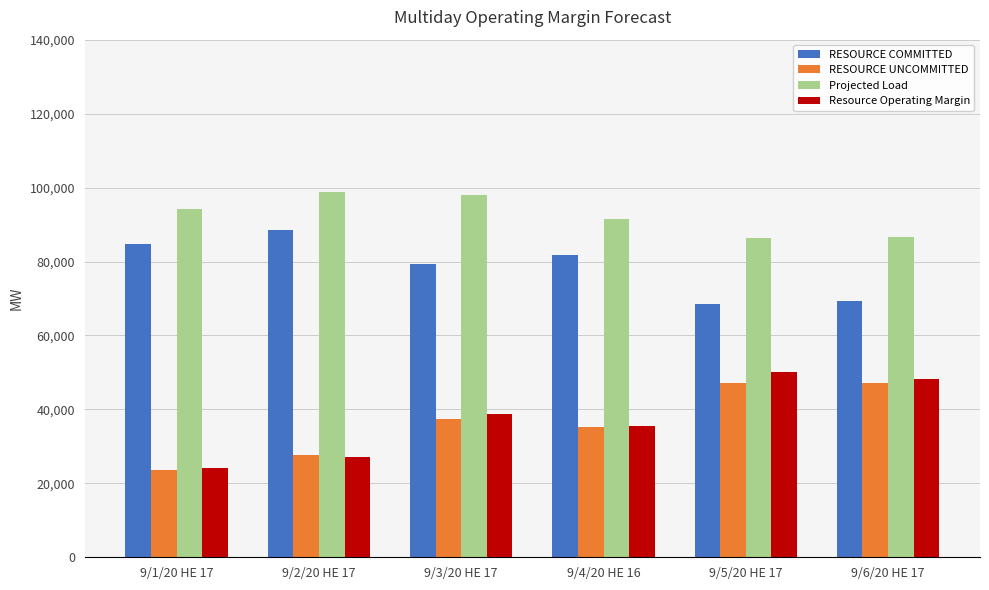

At which label does RESOURCE UNCOMMITTED first exceed 37406?

9/3/20 HE 17